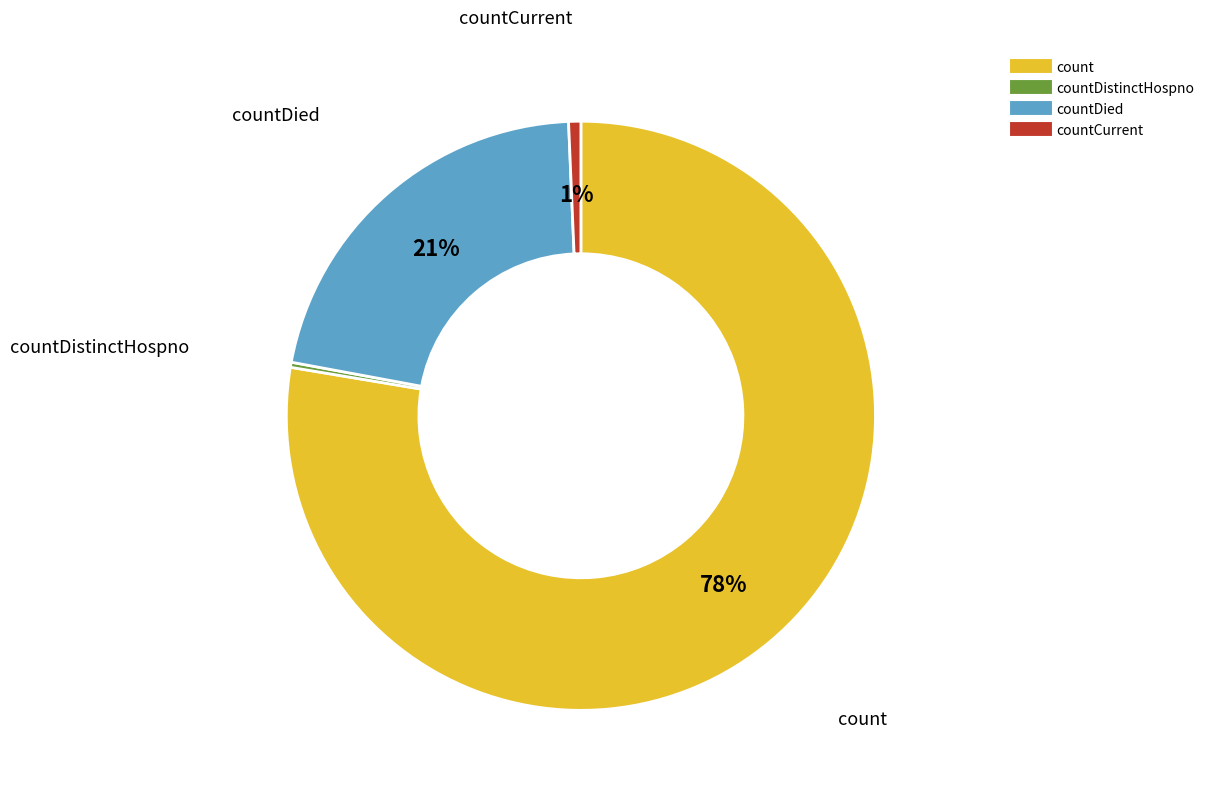

To the nearest percent, what is the average slice percentage?

25%